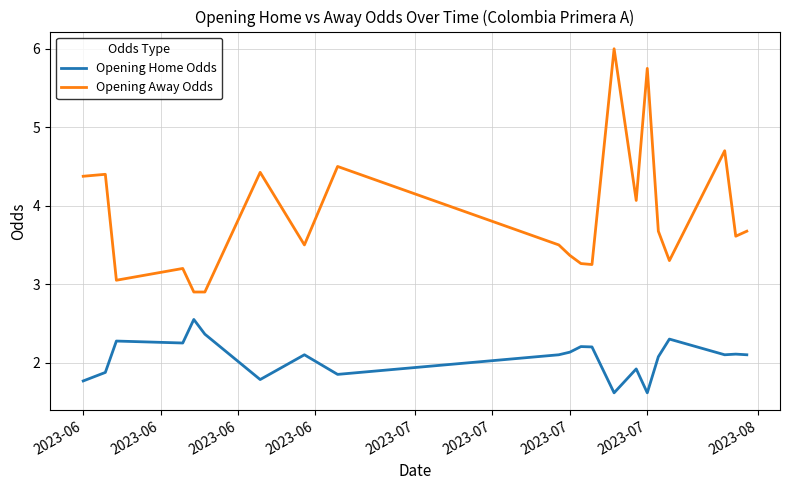

Rank the series by their average value, from highest to lowest.

Opening Away Odds, Opening Home Odds